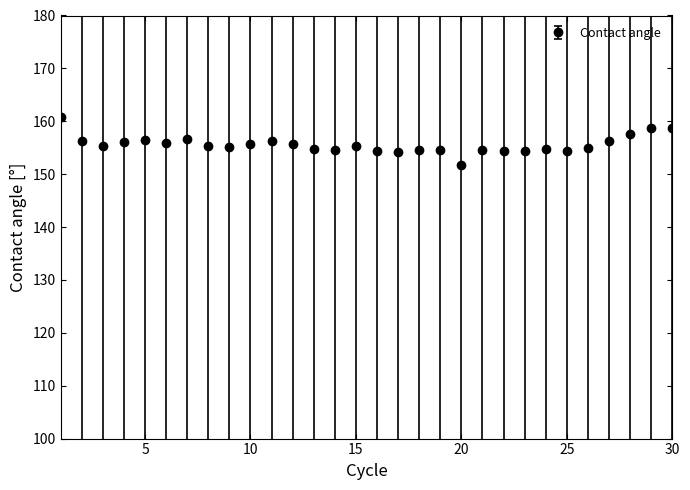

True or false: there are more than 2 points higher than both neighbors.

True